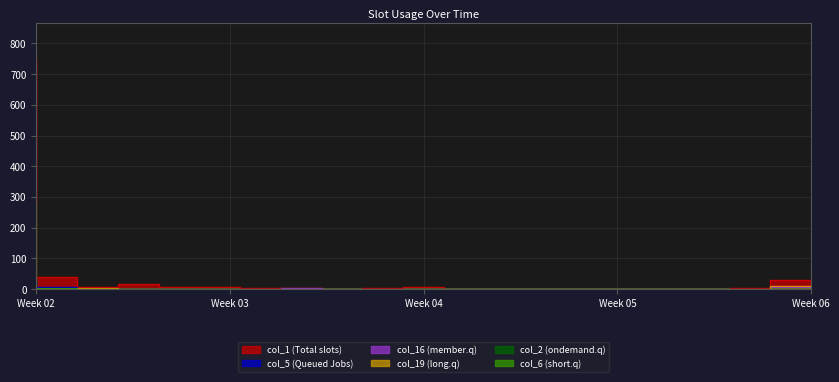

Between 5 and 15, which series saw the biggest shift?

col_1